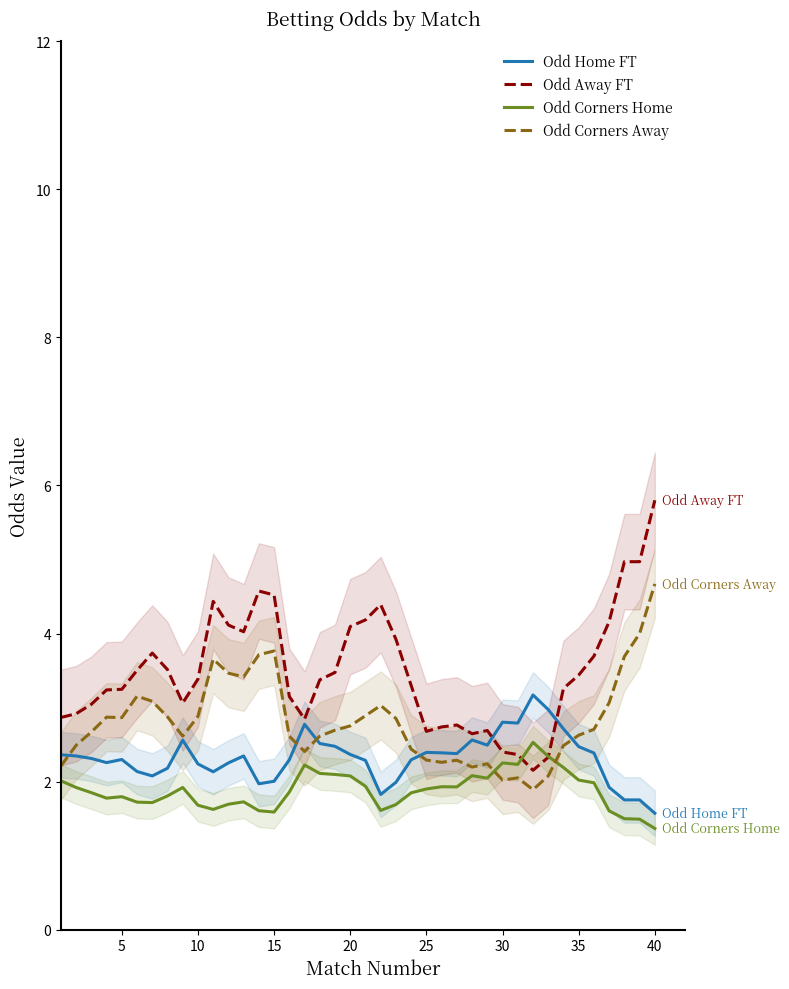

How many data points does each series have?

40